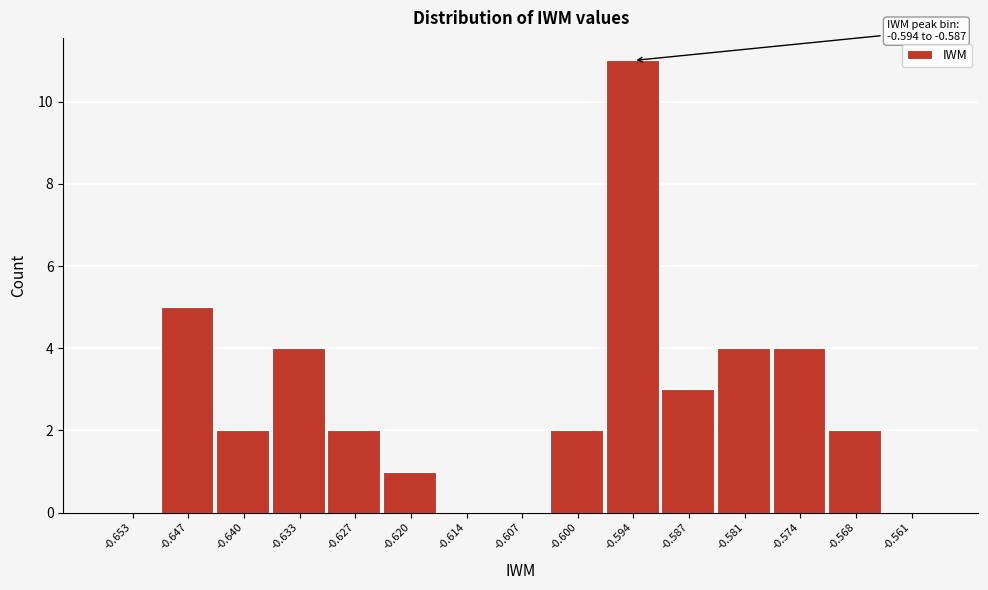

Reading left to right, list all the values displayed in this chart.

-0.653=0	-0.647=5	-0.640=2	-0.633=4	-0.627=2	-0.620=1	-0.614=0	-0.607=0	-0.600=2	-0.594=11	-0.587=3	-0.581=4	-0.574=4	-0.568=2	-0.561=0